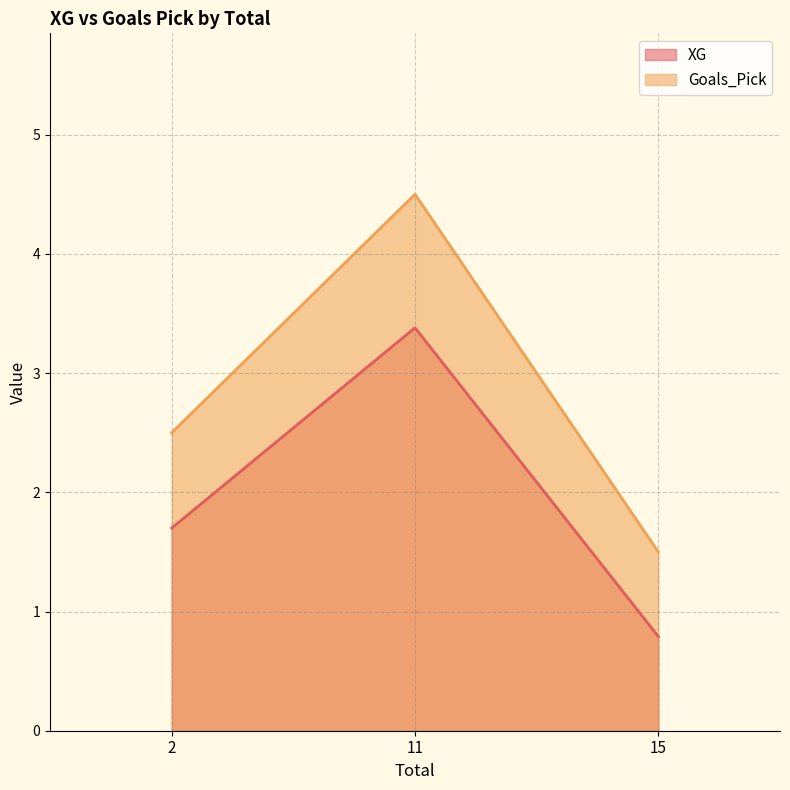

Which series has the widest spread of values?

Goals_Pick